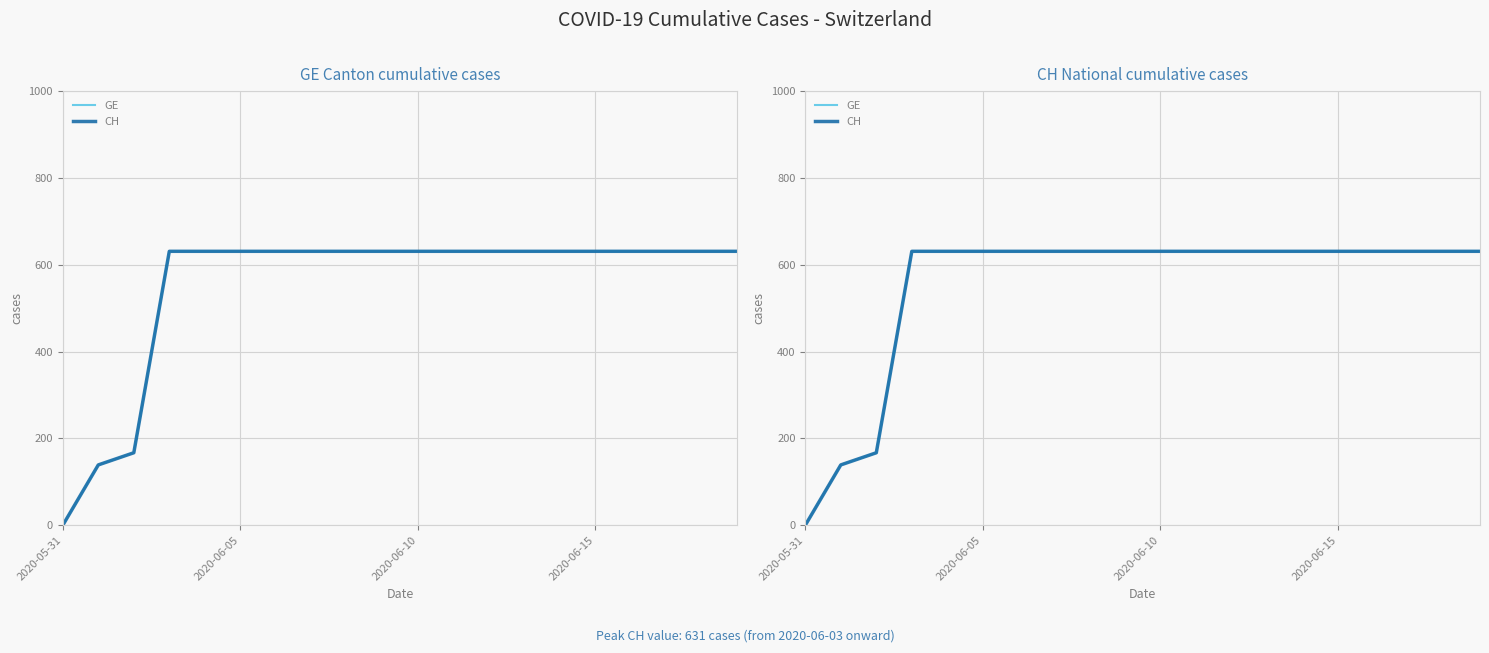

Between 12 and 11, which is larger?

12